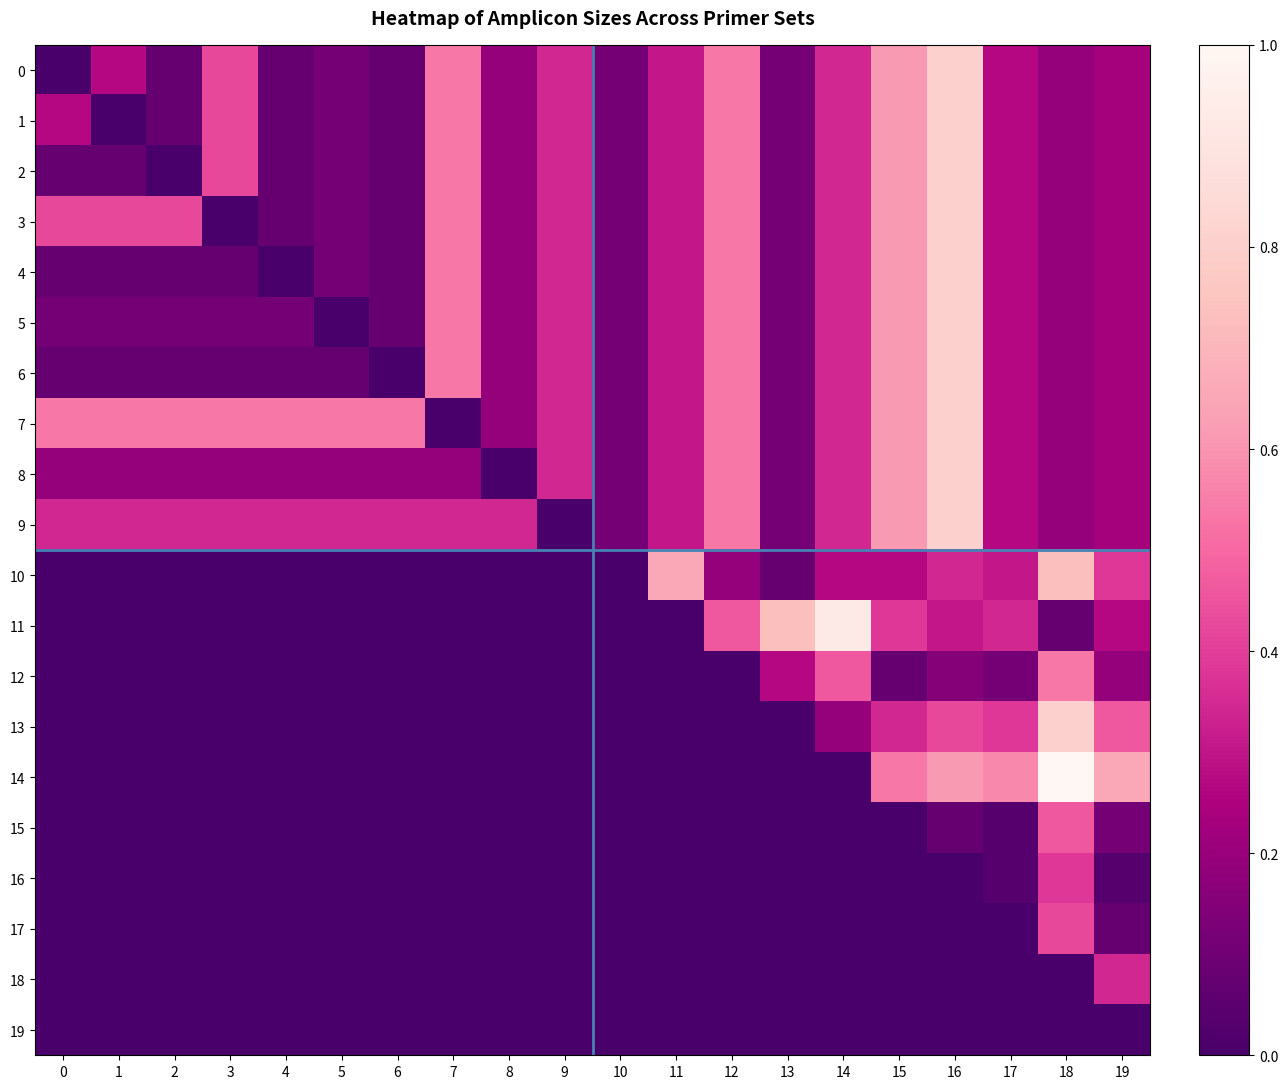

Reading left to right, what are all the values shown in this chart?

0: 0=0.0	1=0.3	2=0.1	3=0.4	4=0.1	5=0.1	6=0.1	7=0.5	8=0.2	9=0.3	10=0.1	11=0.3	12=0.5	13=0.1	14=0.3	15=0.6	16=0.8	17=0.3	18=0.2	19=0.2
1: 0=0.3	1=0.0	2=0.1	3=0.4	4=0.1	5=0.1	6=0.1	7=0.5	8=0.2	9=0.3	10=0.1	11=0.3	12=0.5	13=0.1	14=0.3	15=0.6	16=0.8	17=0.3	18=0.2	19=0.2
2: 0=0.1	1=0.1	2=0.0	3=0.4	4=0.1	5=0.1	6=0.1	7=0.5	8=0.2	9=0.3	10=0.1	11=0.3	12=0.5	13=0.1	14=0.3	15=0.6	16=0.8	17=0.3	18=0.2	19=0.2
3: 0=0.4	1=0.4	2=0.4	3=0.0	4=0.1	5=0.1	6=0.1	7=0.5	8=0.2	9=0.3	10=0.1	11=0.3	12=0.5	13=0.1	14=0.3	15=0.6	16=0.8	17=0.3	18=0.2	19=0.2
4: 0=0.1	1=0.1	2=0.1	3=0.1	4=0.0	5=0.1	6=0.1	7=0.5	8=0.2	9=0.3	10=0.1	11=0.3	12=0.5	13=0.1	14=0.3	15=0.6	16=0.8	17=0.3	18=0.2	19=0.2
5: 0=0.1	1=0.1	2=0.1	3=0.1	4=0.1	5=0.0	6=0.1	7=0.5	8=0.2	9=0.3	10=0.1	11=0.3	12=0.5	13=0.1	14=0.3	15=0.6	16=0.8	17=0.3	18=0.2	19=0.2
6: 0=0.1	1=0.1	2=0.1	3=0.1	4=0.1	5=0.1	6=0.0	7=0.5	8=0.2	9=0.3	10=0.1	11=0.3	12=0.5	13=0.1	14=0.3	15=0.6	16=0.8	17=0.3	18=0.2	19=0.2
7: 0=0.5	1=0.5	2=0.5	3=0.5	4=0.5	5=0.5	6=0.5	7=0.0	8=0.2	9=0.3	10=0.1	11=0.3	12=0.5	13=0.1	14=0.3	15=0.6	16=0.8	17=0.3	18=0.2	19=0.2
8: 0=0.2	1=0.2	2=0.2	3=0.2	4=0.2	5=0.2	6=0.2	7=0.2	8=0.0	9=0.3	10=0.1	11=0.3	12=0.5	13=0.1	14=0.3	15=0.6	16=0.8	17=0.3	18=0.2	19=0.2
9: 0=0.3	1=0.3	2=0.3	3=0.3	4=0.3	5=0.3	6=0.3	7=0.3	8=0.3	9=0.0	10=0.1	11=0.3	12=0.5	13=0.1	14=0.3	15=0.6	16=0.8	17=0.3	18=0.2	19=0.2
10: 0=0.0	1=0.0	2=0.0	3=0.0	4=0.0	5=0.0	6=0.0	7=0.0	8=0.0	9=0.0	10=0.0	11=0.7	12=0.2	13=0.1	14=0.3	15=0.3	16=0.3	17=0.3	18=0.7	19=0.4
11: 0=0.0	1=0.0	2=0.0	3=0.0	4=0.0	5=0.0	6=0.0	7=0.0	8=0.0	9=0.0	10=0.0	11=0.0	12=0.5	13=0.7	14=0.9	15=0.4	16=0.3	17=0.3	18=0.1	19=0.3
12: 0=0.0	1=0.0	2=0.0	3=0.0	4=0.0	5=0.0	6=0.0	7=0.0	8=0.0	9=0.0	10=0.0	11=0.0	12=0.0	13=0.3	14=0.5	15=0.1	16=0.2	17=0.1	18=0.5	19=0.2
13: 0=0.0	1=0.0	2=0.0	3=0.0	4=0.0	5=0.0	6=0.0	7=0.0	8=0.0	9=0.0	10=0.0	11=0.0	12=0.0	13=0.0	14=0.2	15=0.3	16=0.4	17=0.4	18=0.8	19=0.5
14: 0=0.0	1=0.0	2=0.0	3=0.0	4=0.0	5=0.0	6=0.0	7=0.0	8=0.0	9=0.0	10=0.0	11=0.0	12=0.0	13=0.0	14=0.0	15=0.5	16=0.6	17=0.6	18=1.0	19=0.7
15: 0=0.0	1=0.0	2=0.0	3=0.0	4=0.0	5=0.0	6=0.0	7=0.0	8=0.0	9=0.0	10=0.0	11=0.0	12=0.0	13=0.0	14=0.0	15=0.0	16=0.1	17=0.0	18=0.5	19=0.1
16: 0=0.0	1=0.0	2=0.0	3=0.0	4=0.0	5=0.0	6=0.0	7=0.0	8=0.0	9=0.0	10=0.0	11=0.0	12=0.0	13=0.0	14=0.0	15=0.0	16=0.0	17=0.0	18=0.4	19=0.0
17: 0=0.0	1=0.0	2=0.0	3=0.0	4=0.0	5=0.0	6=0.0	7=0.0	8=0.0	9=0.0	10=0.0	11=0.0	12=0.0	13=0.0	14=0.0	15=0.0	16=0.0	17=0.0	18=0.4	19=0.1
18: 0=0.0	1=0.0	2=0.0	3=0.0	4=0.0	5=0.0	6=0.0	7=0.0	8=0.0	9=0.0	10=0.0	11=0.0	12=0.0	13=0.0	14=0.0	15=0.0	16=0.0	17=0.0	18=0.0	19=0.3
19: 0=0.0	1=0.0	2=0.0	3=0.0	4=0.0	5=0.0	6=0.0	7=0.0	8=0.0	9=0.0	10=0.0	11=0.0	12=0.0	13=0.0	14=0.0	15=0.0	16=0.0	17=0.0	18=0.0	19=0.0